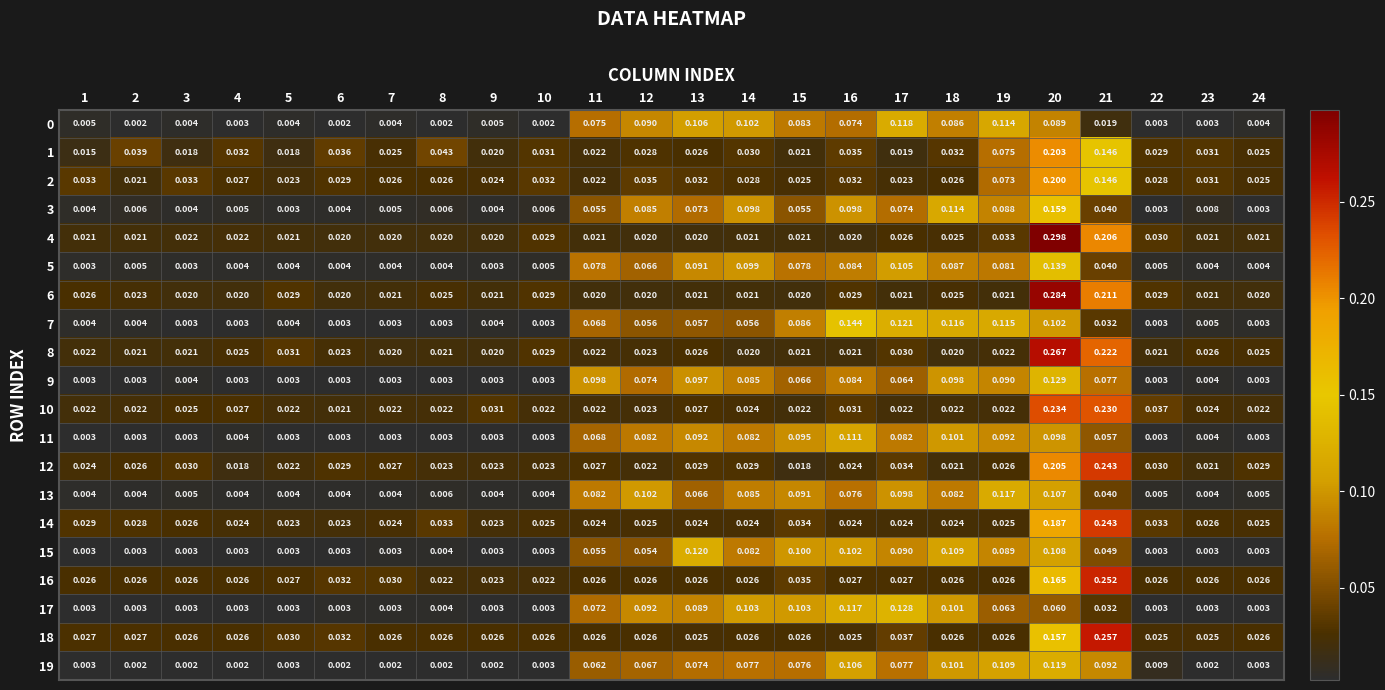

Which series has the largest range (max minus min)?

4